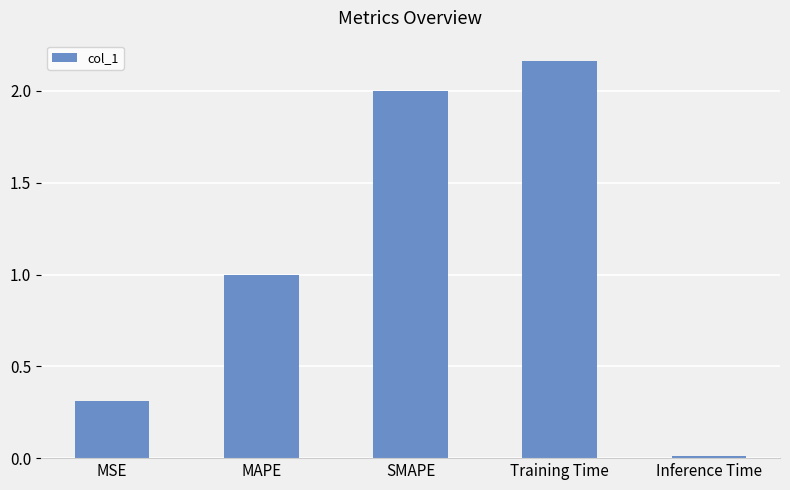

List the labels in order of value, largest first.

Training Time, SMAPE, MAPE, MSE, Inference Time